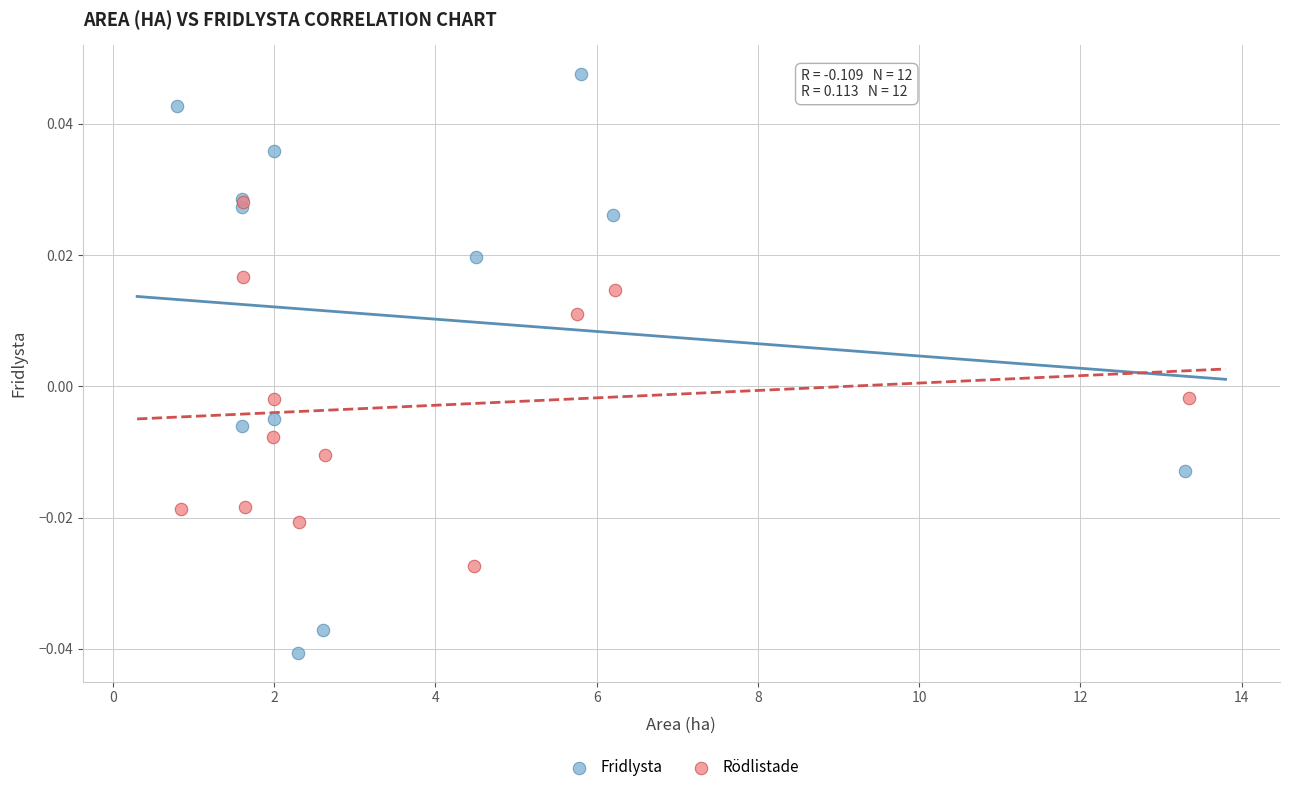

Which series reaches the minimum Y coordinate?

Fridlysta